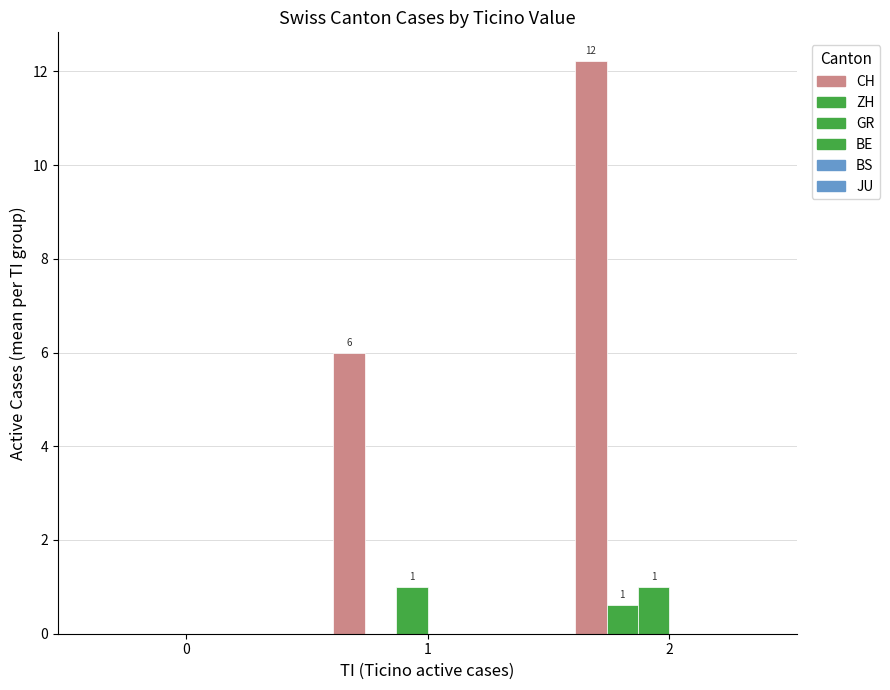

True or false: CH has a value of 2.0 at 1.

False